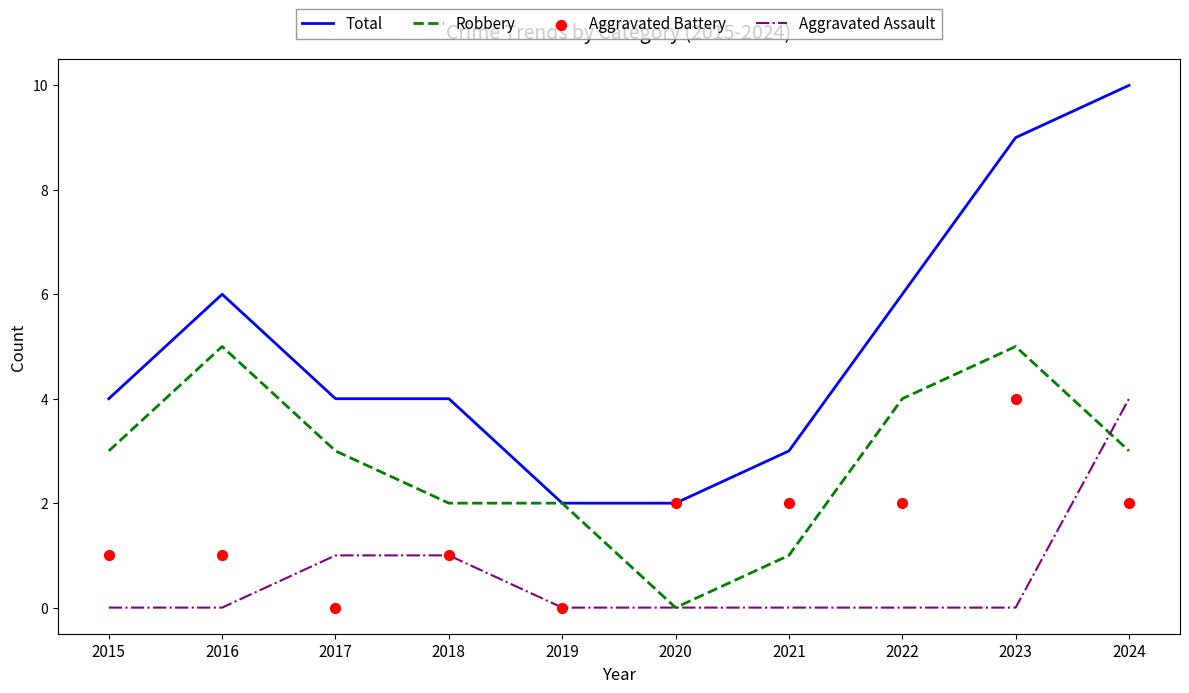

At how many categories does at least one series exceed 0?

10